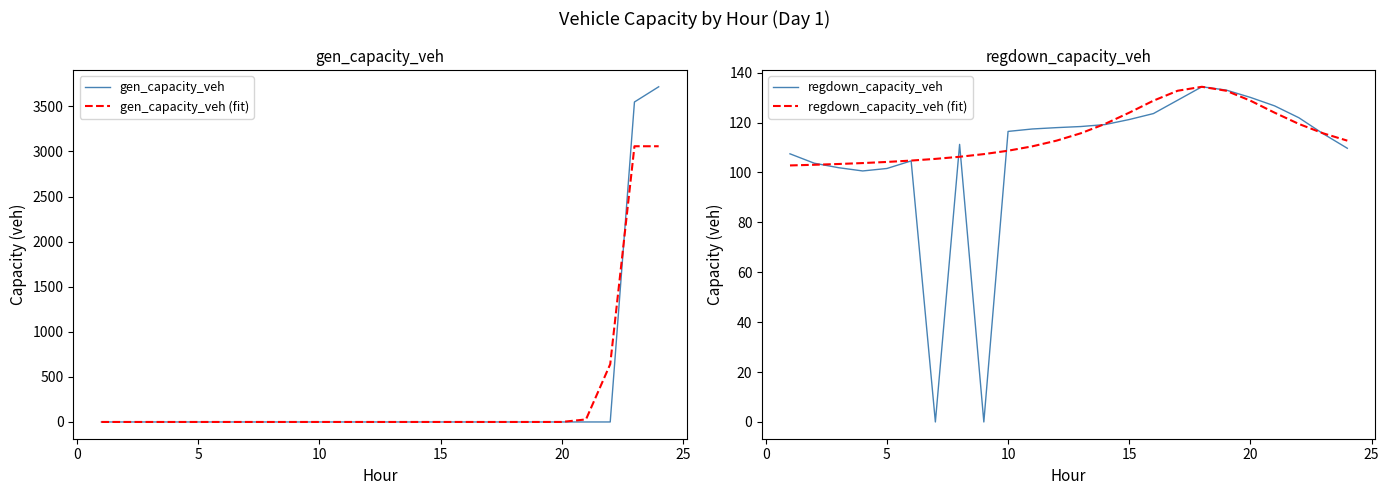

What is the difference between the second highest and second lowest values in the regdown_capacity_veh series?

133.0